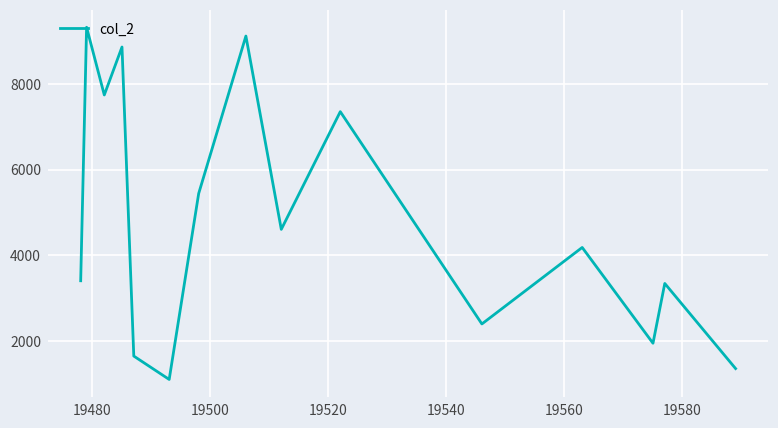

What is the minimum value shown in the chart?

1098